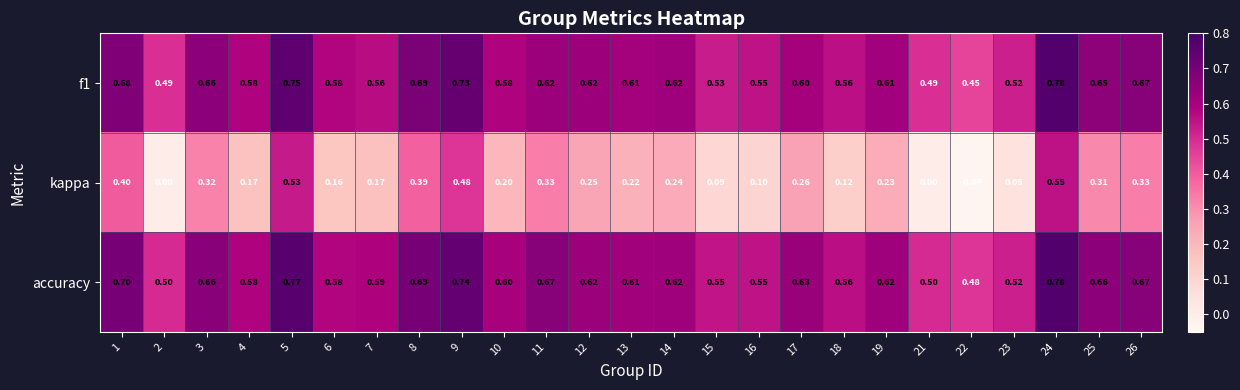

Which series has the largest total across all categories?

accuracy